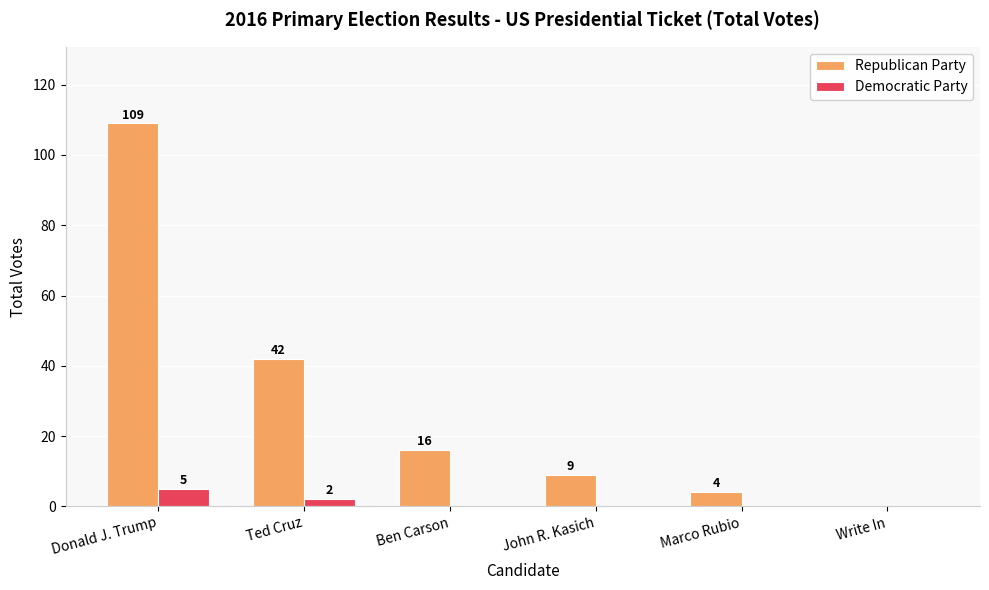

What is the approximate value of Republican Party at Ted Cruz?

42